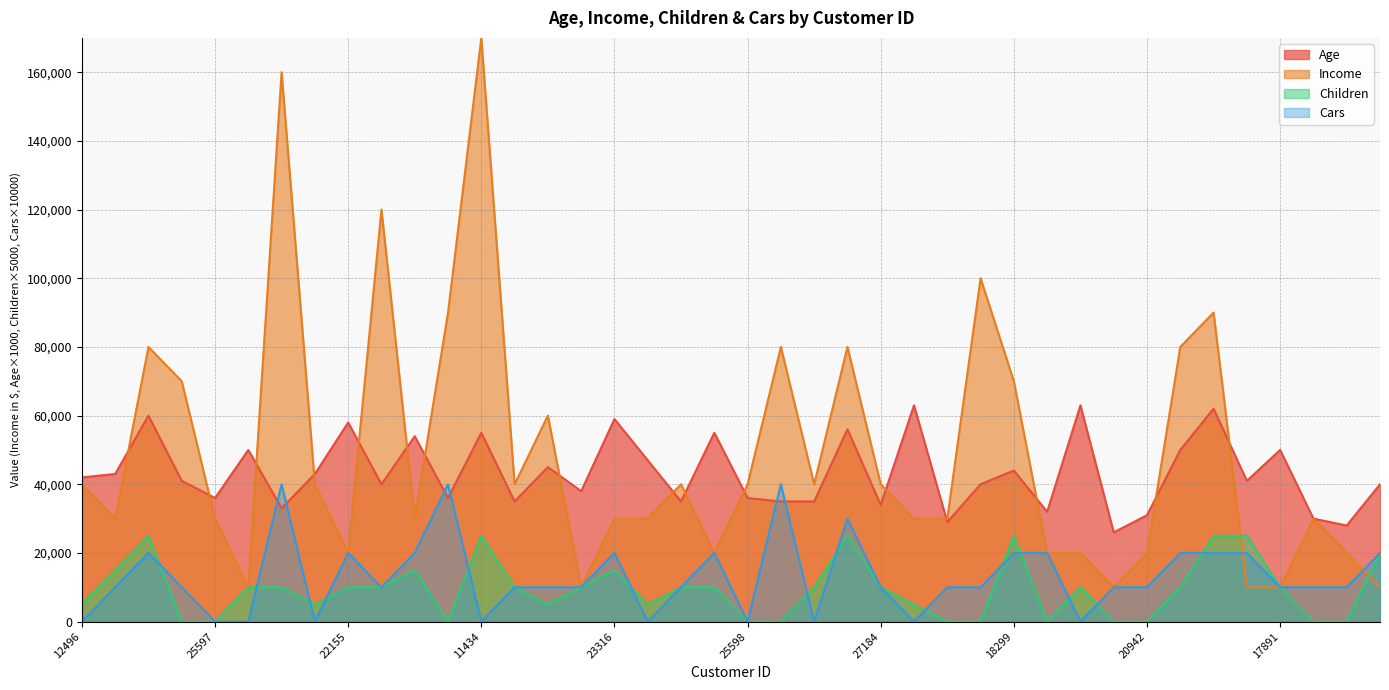

The value of Children at 12590 is 1905. True or false?

False